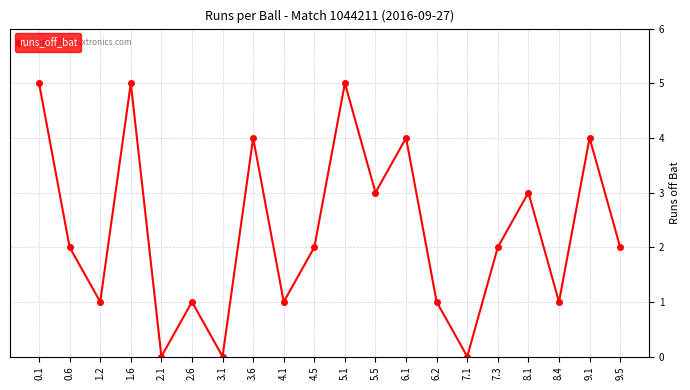

What is the average value?

2